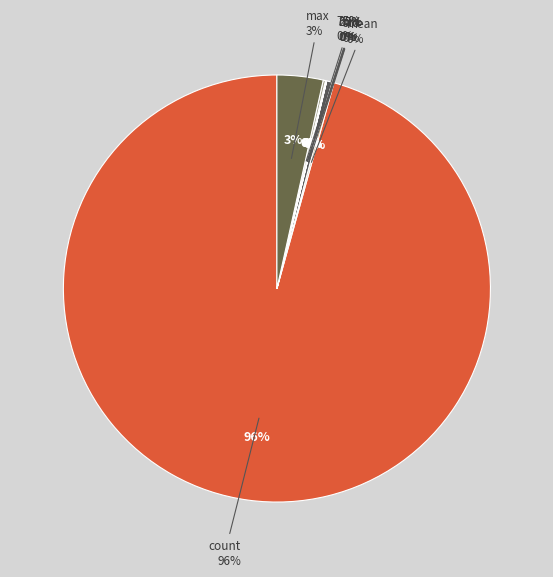

True or false: std accounts for 0% of the total.

True